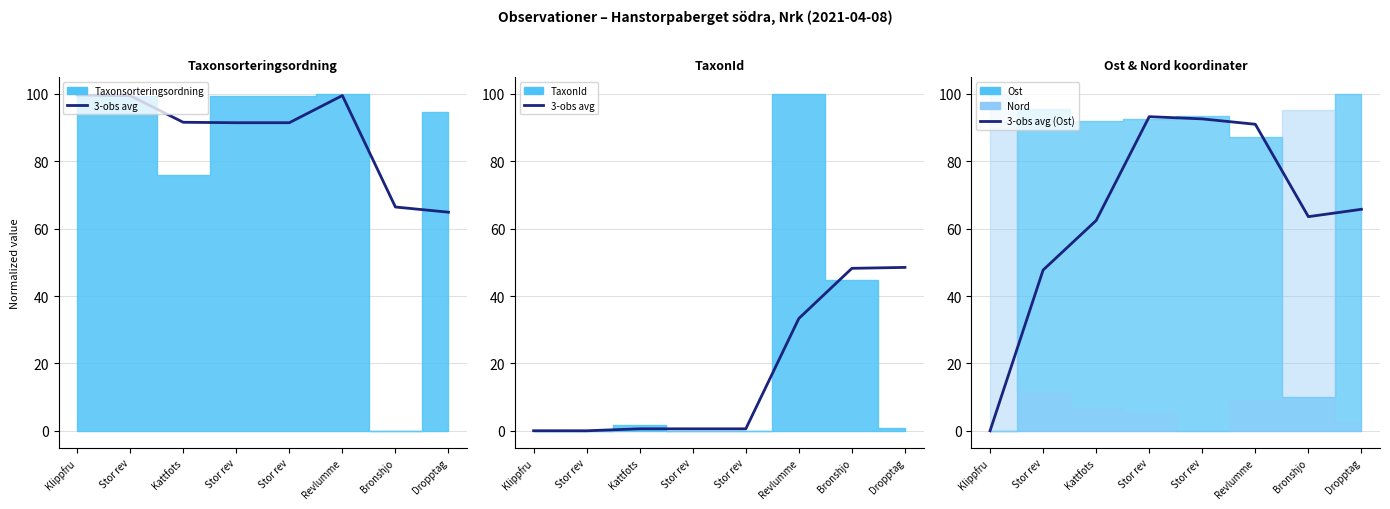

At which category is the sum across all series the highest?

Revlumme